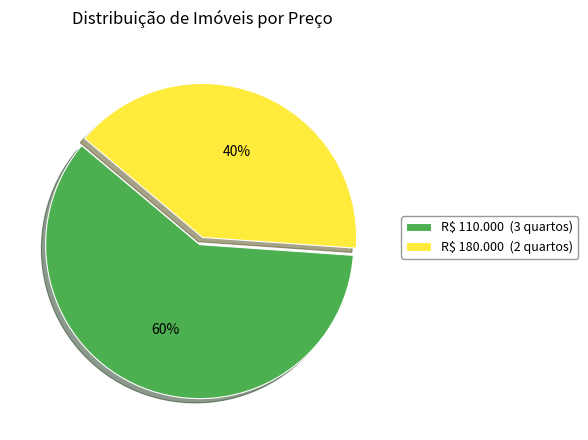

To the nearest percent, what is the difference between the R$ 110.000 and R$ 180.000 slice percentages?

20%